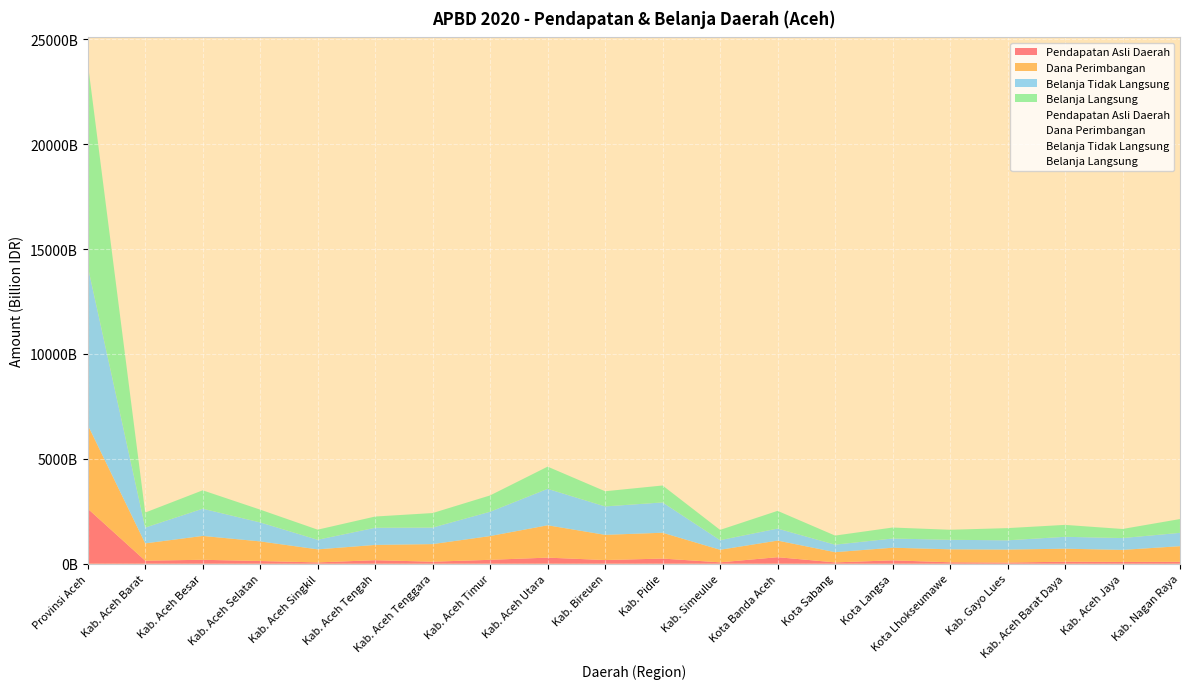

What is the difference between the Dana Perimbangan values at Kab. Aceh Barat Daya and Kota Lhokseumawe?

2554725000.0